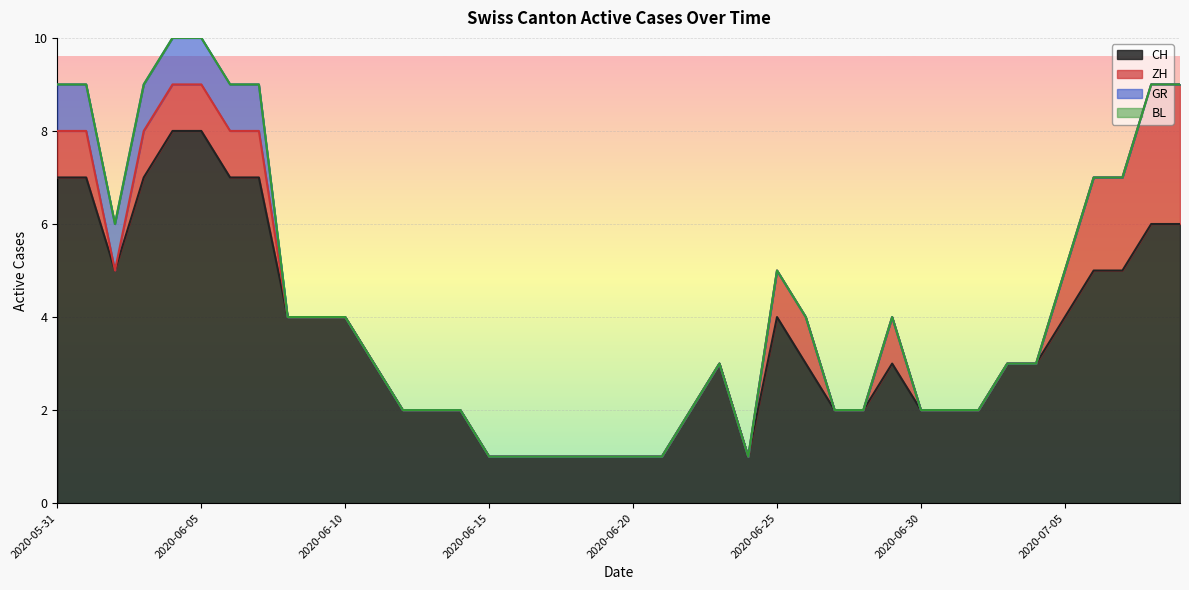

True or false: CH has more than 2 interior local peaks.

True